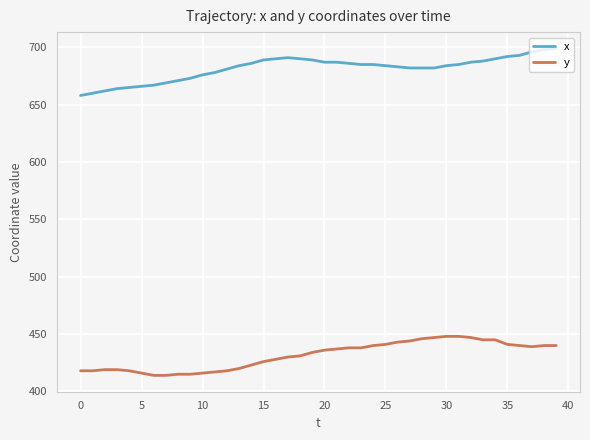

What is the minimum value for y?

414